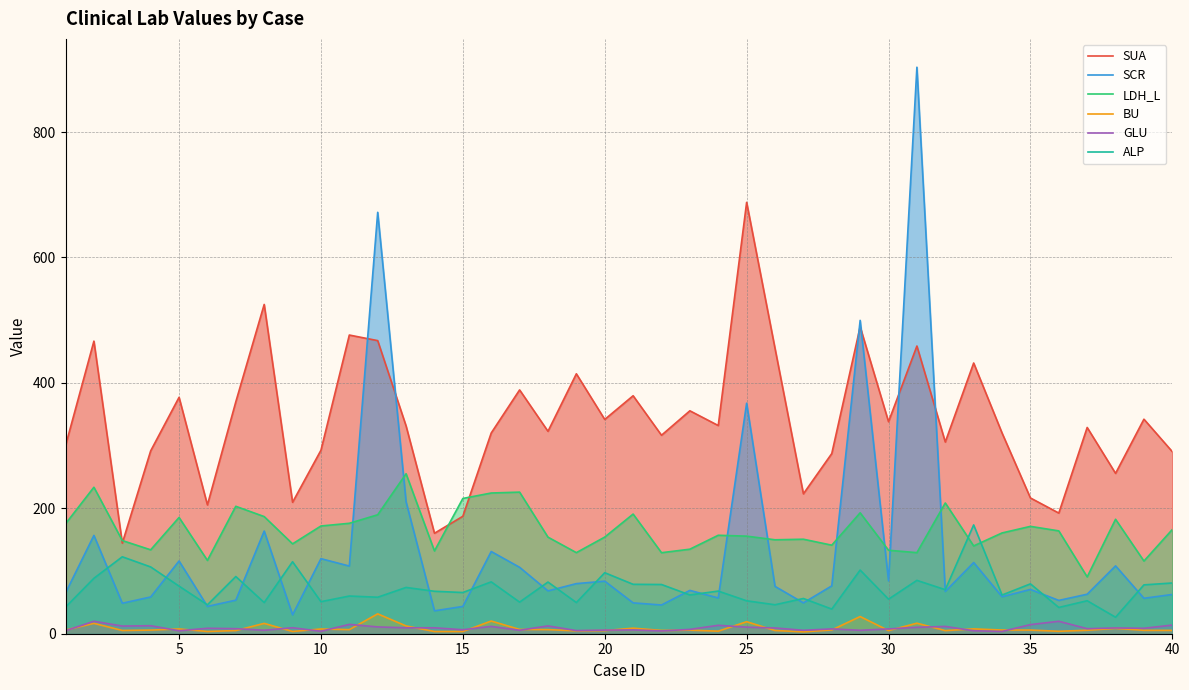

What is the lowest value of the LDH_L series?

90.6